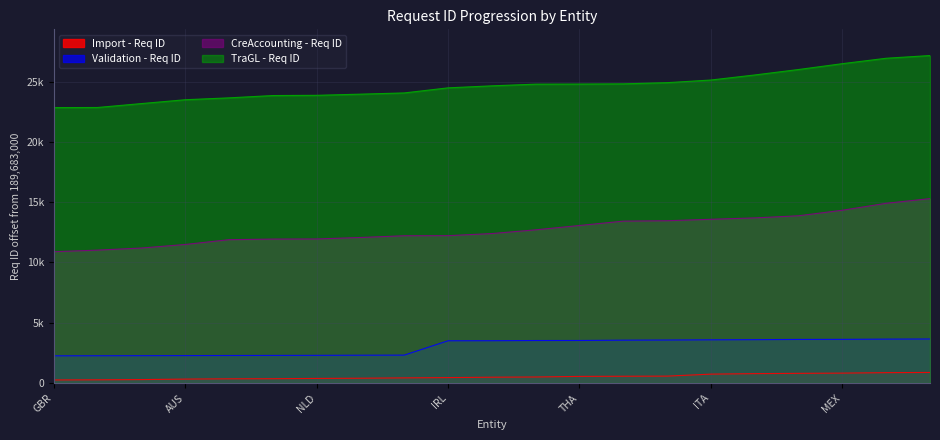

Which series has the widest spread of values?

CreAccounting - Req ID